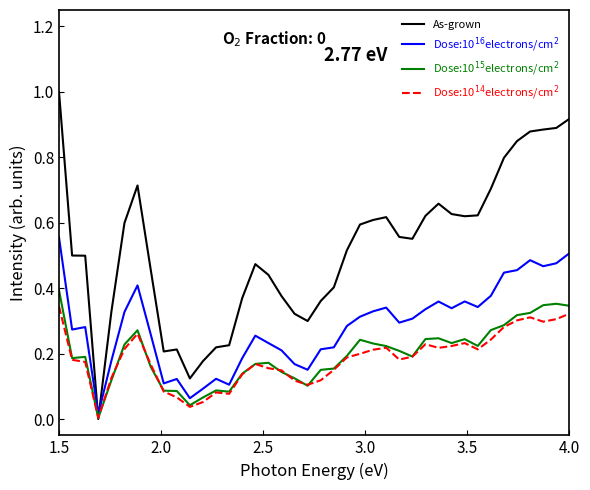

Which series has the largest total across all categories?

As-grown